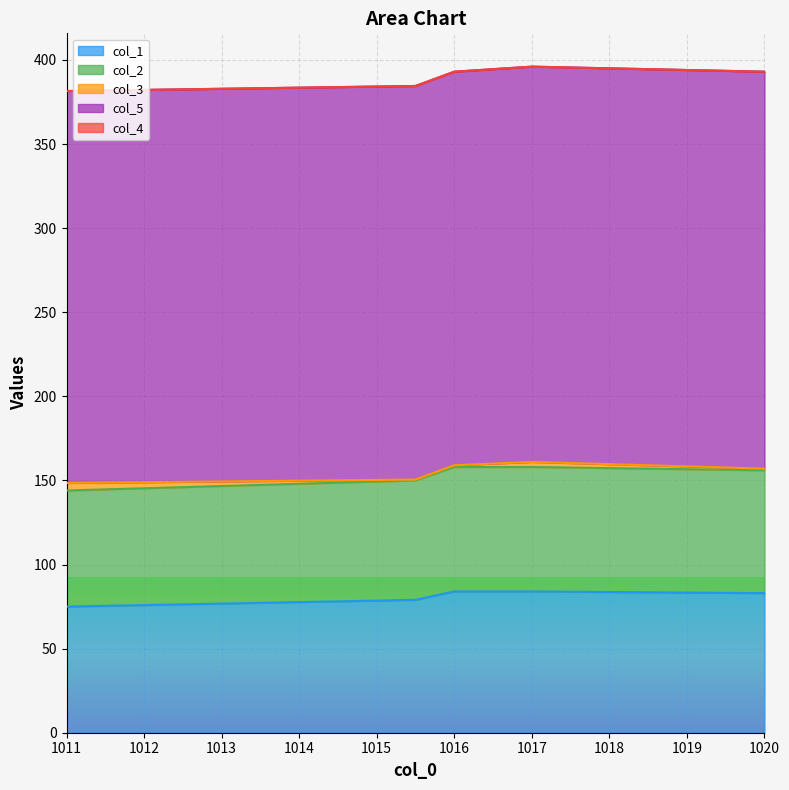

Which series has the widest spread of values?

col_1